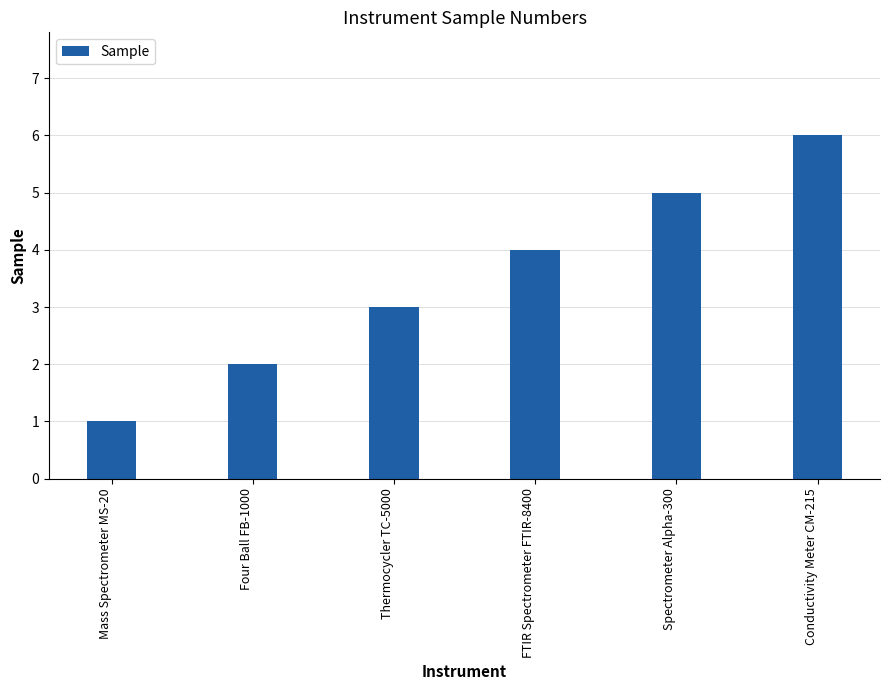

What is the average value?

4